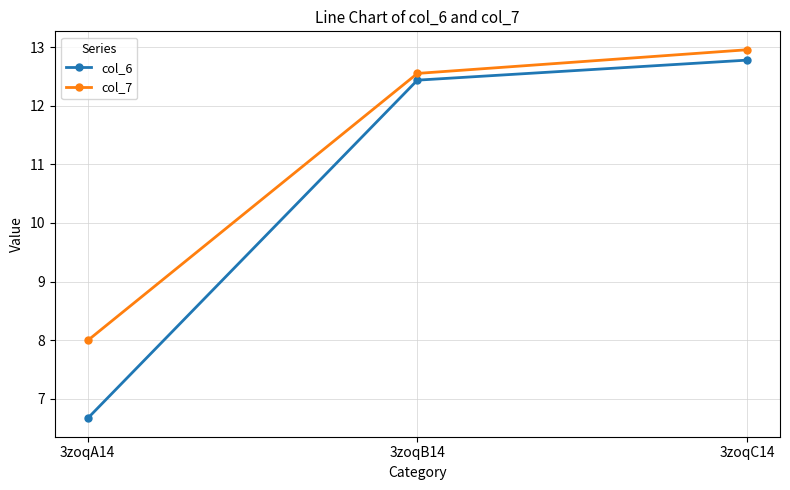

List the labels in order of col_6 value, smallest first.

3zoqA14, 3zoqB14, 3zoqC14